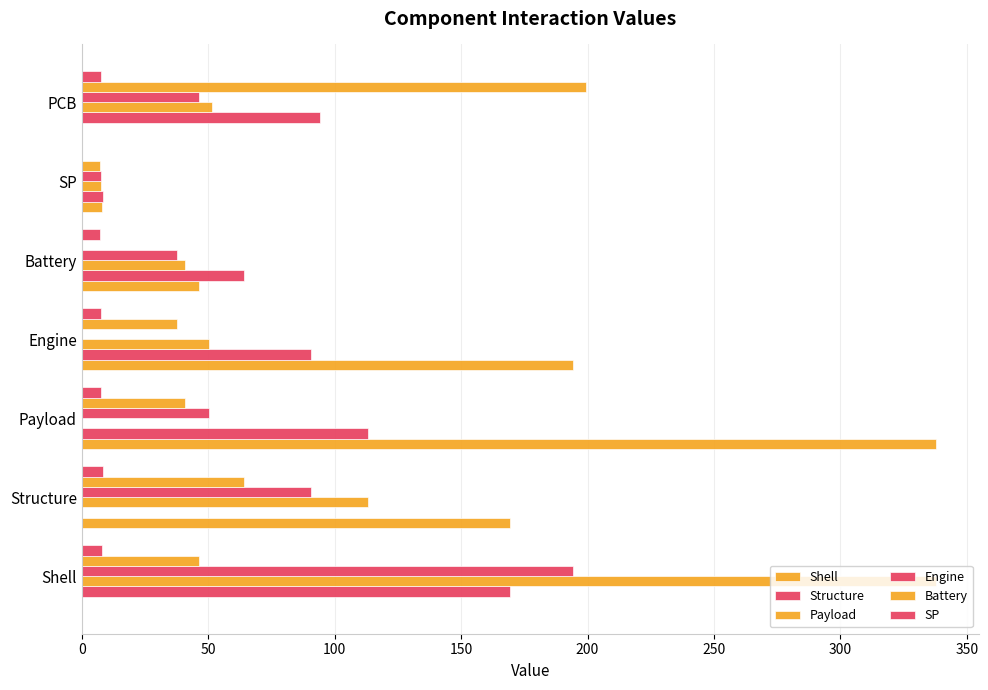

How many distinct data groups are displayed?

6